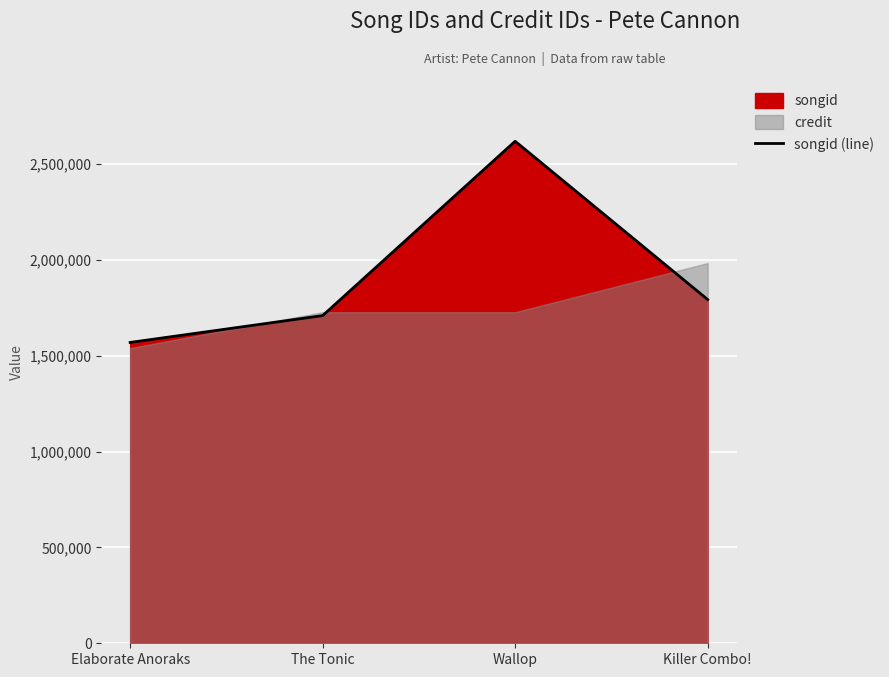

At which label does the data first exceed 1793200?

Wallop